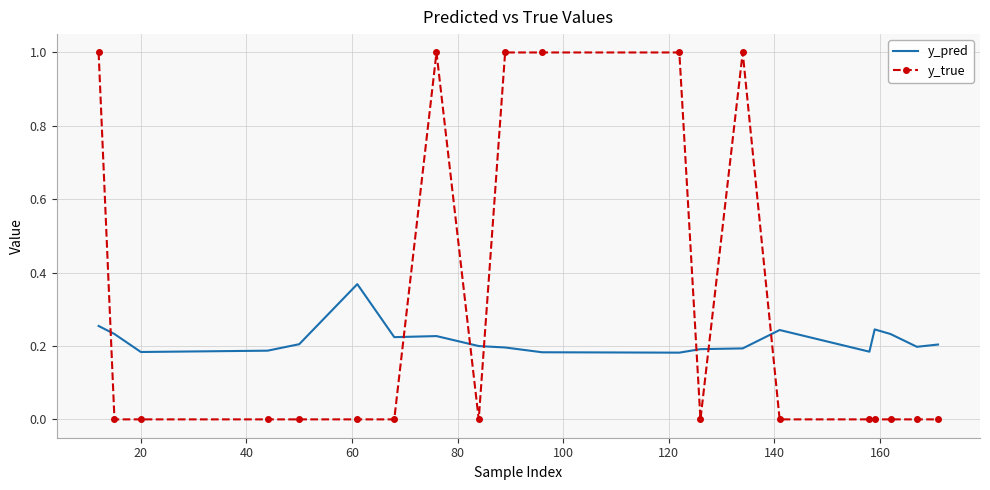

What is the greatest value displayed?

1.0